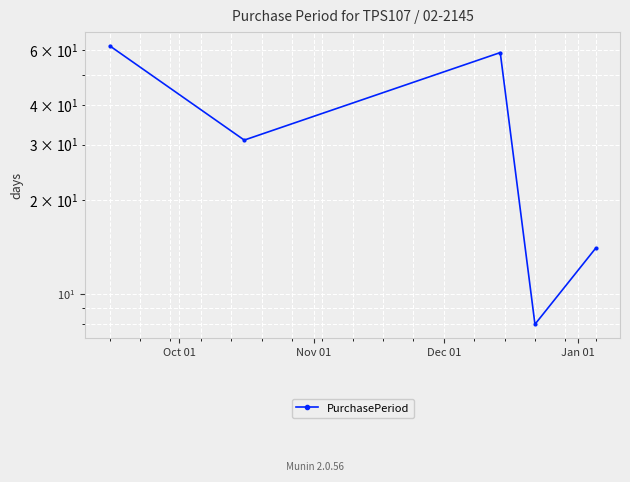

How many lines are shown in the chart?

1